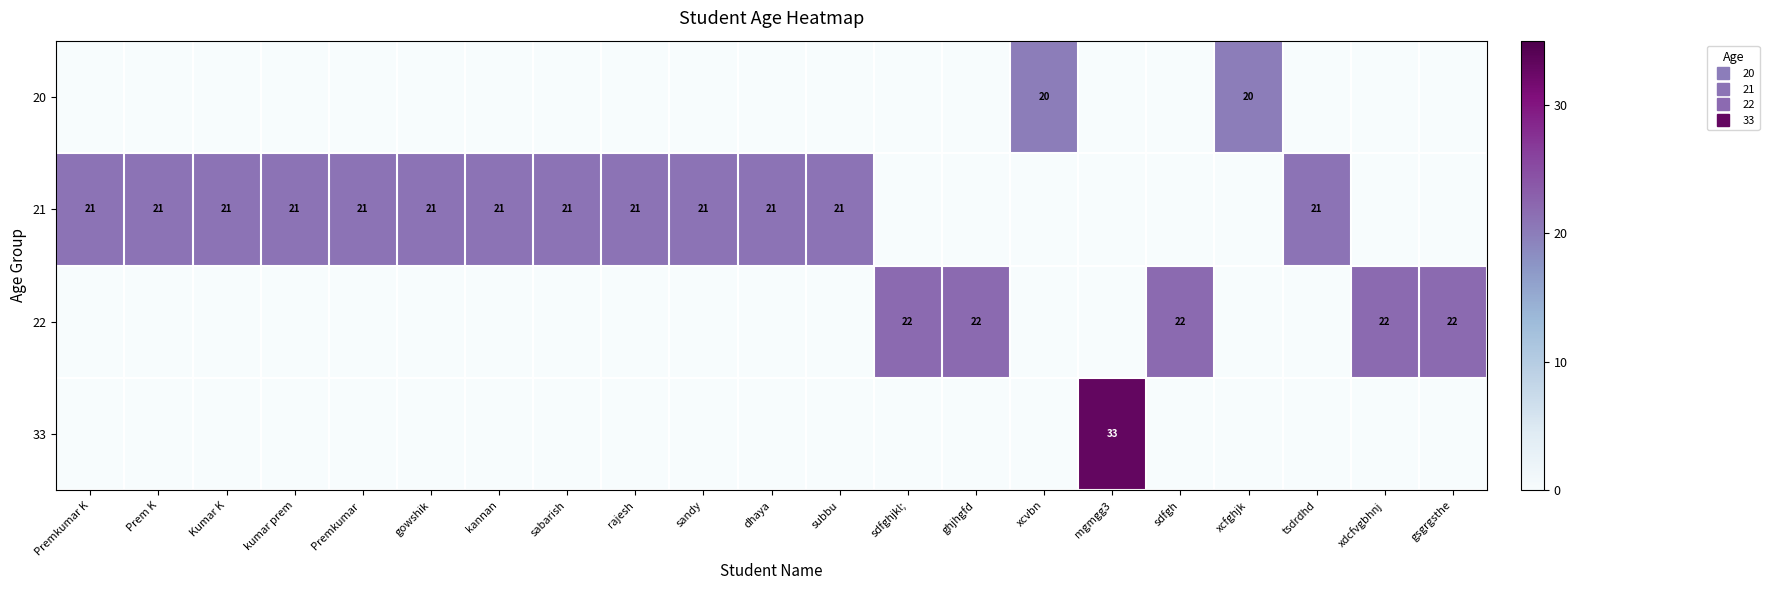

What is the total value across all series at rajesh?

21